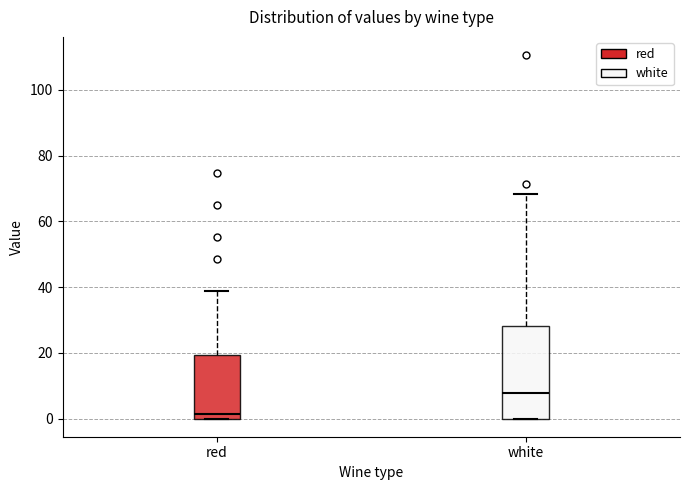

Reading left to right, transcribe this box plot: for each box, give where its median line is, the range the box spans, and where its two whiskers end, as read against the y-axis. The values are not printed on the chart, so give them approximately, as read against the axis.

red: median 2, box 0 to 20, whiskers 0 to 38
white: median 8, box 0 to 28, whiskers 0 to 68